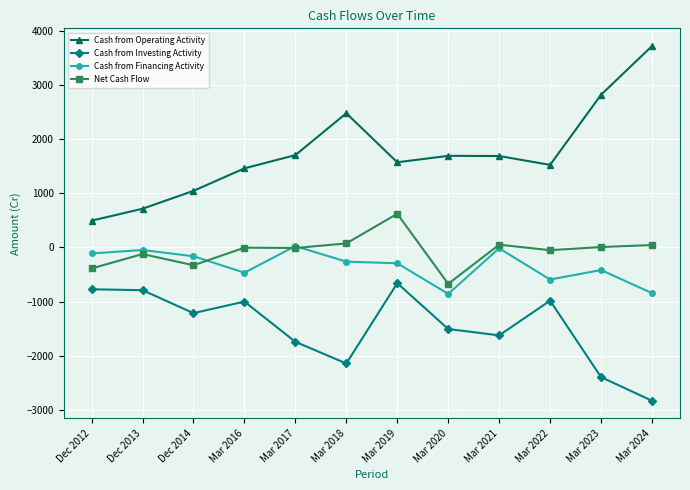

What is the average value of the Net Cash Flow series?

-64